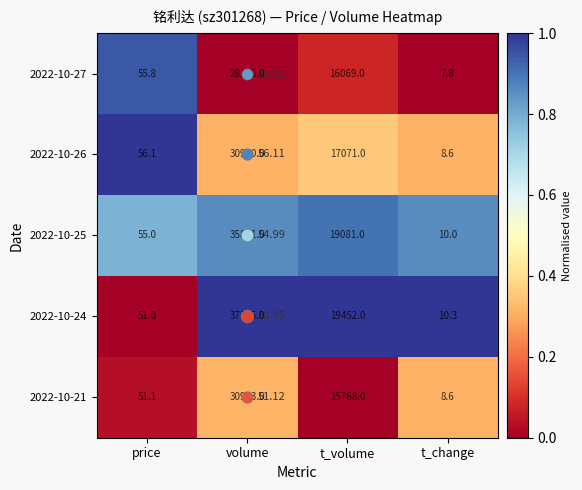

What is the approximate value of 2022-10-21 at t_change?

0.3